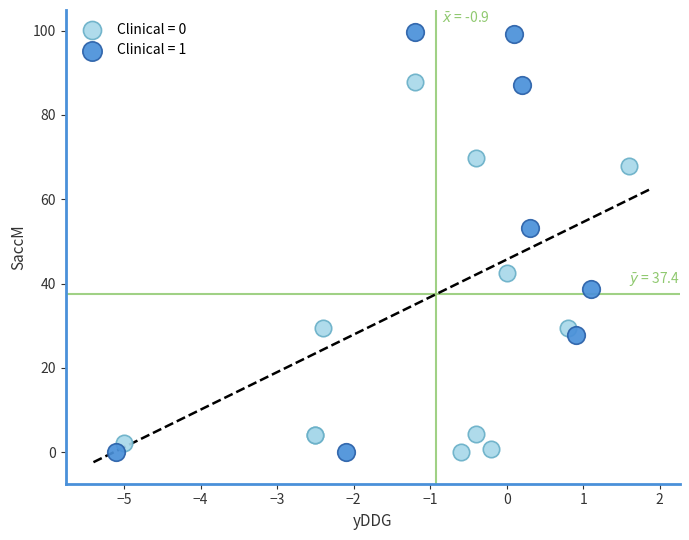

Which series has the largest Y range (max minus min)?

Clinical = 1